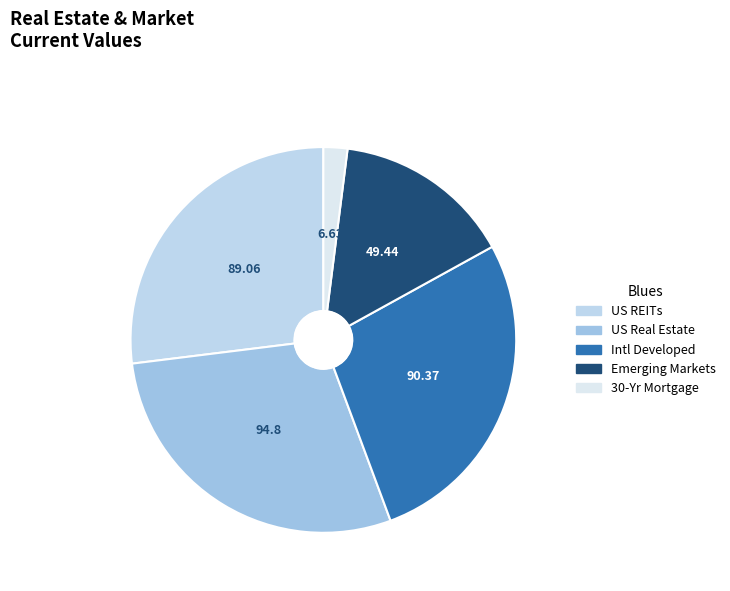

How many slices are in this pie chart?

5